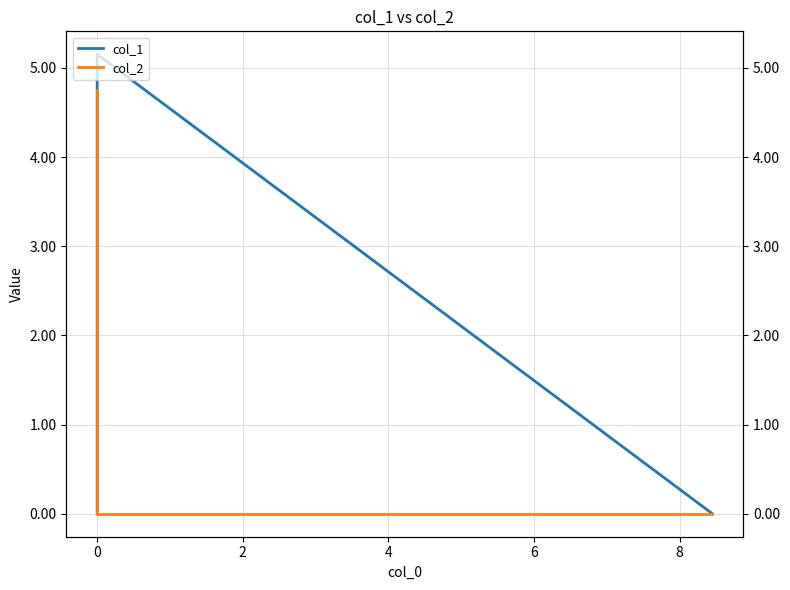

What is the value of the col_2 point at the 3rd from the left?

4.8